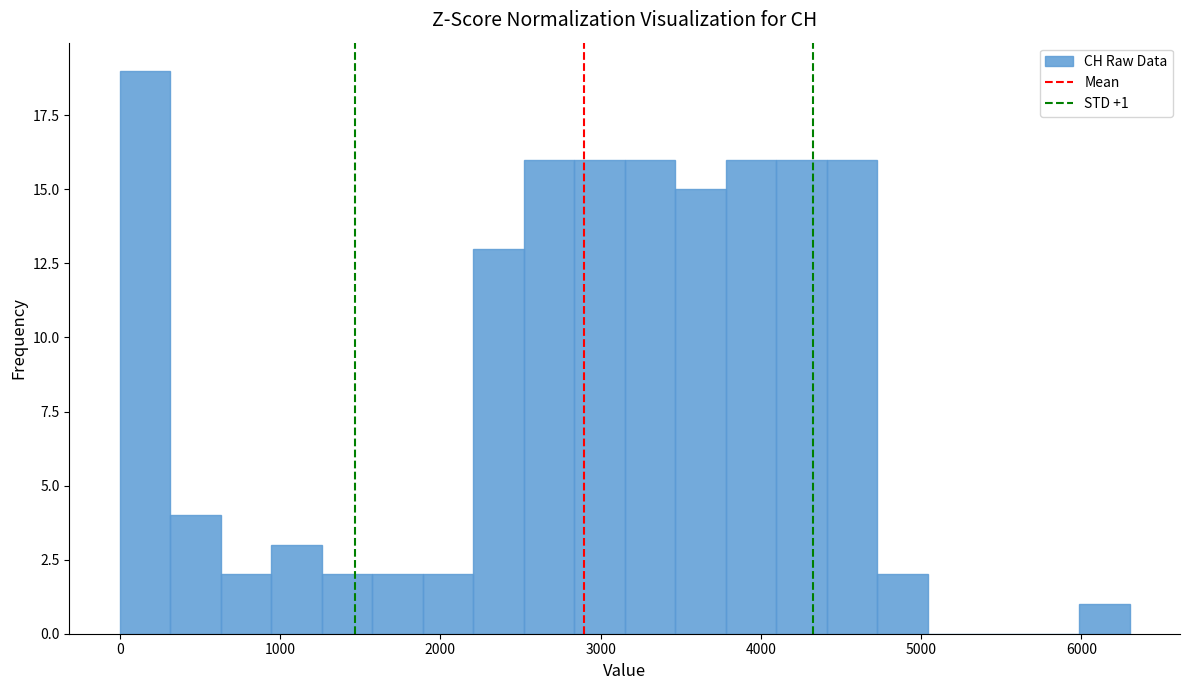

Read against the x-axis, roughly where is the centre of the tallest bar?

200